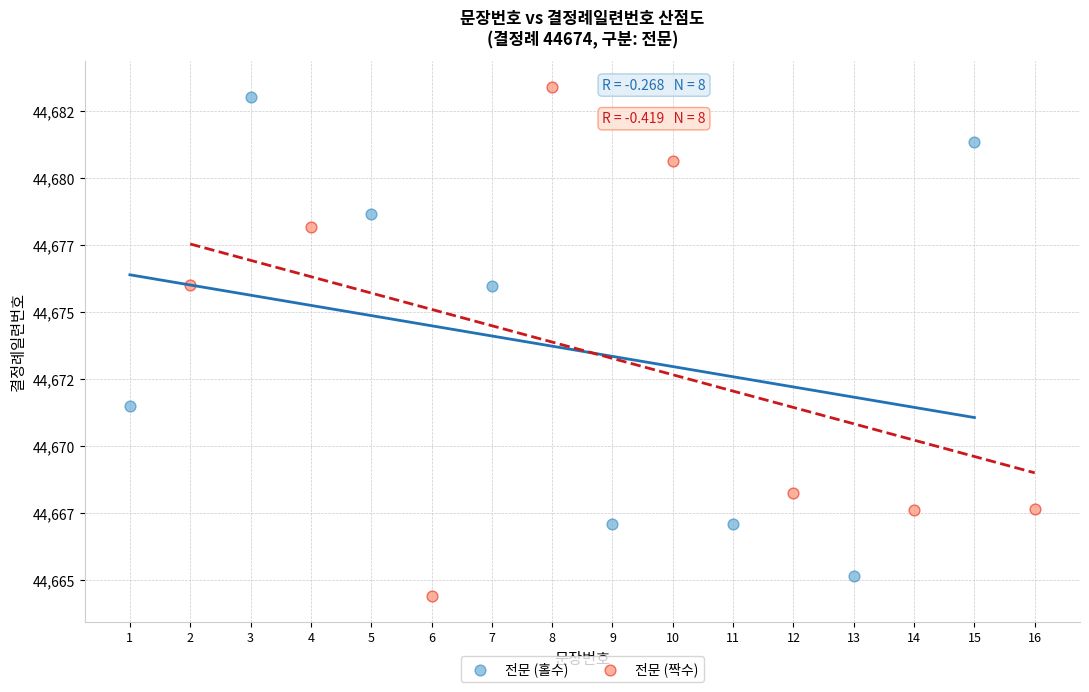

Which series contains the lowest Y value?

전문 (짝수)